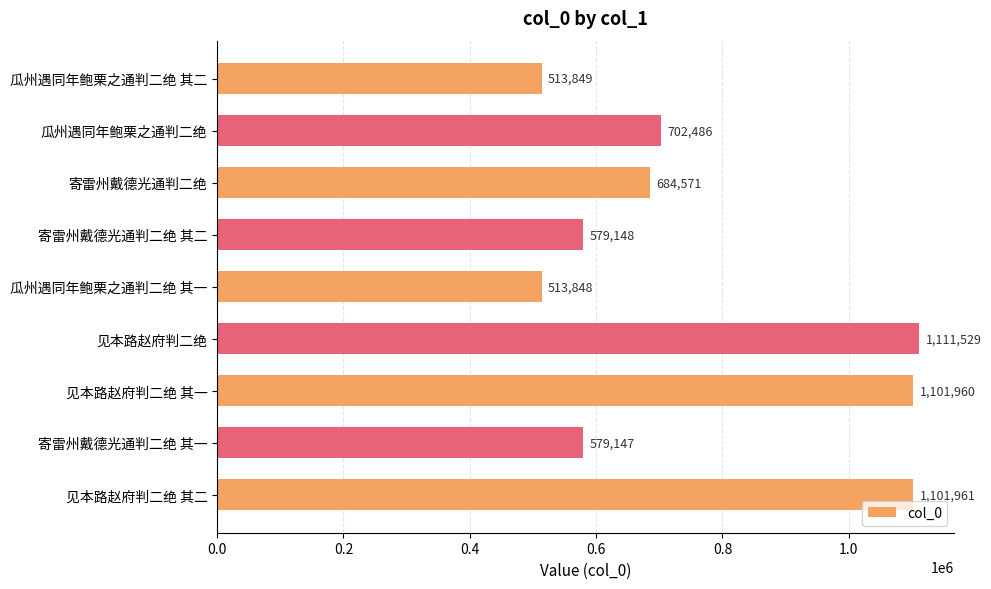

What is the average value?

765389